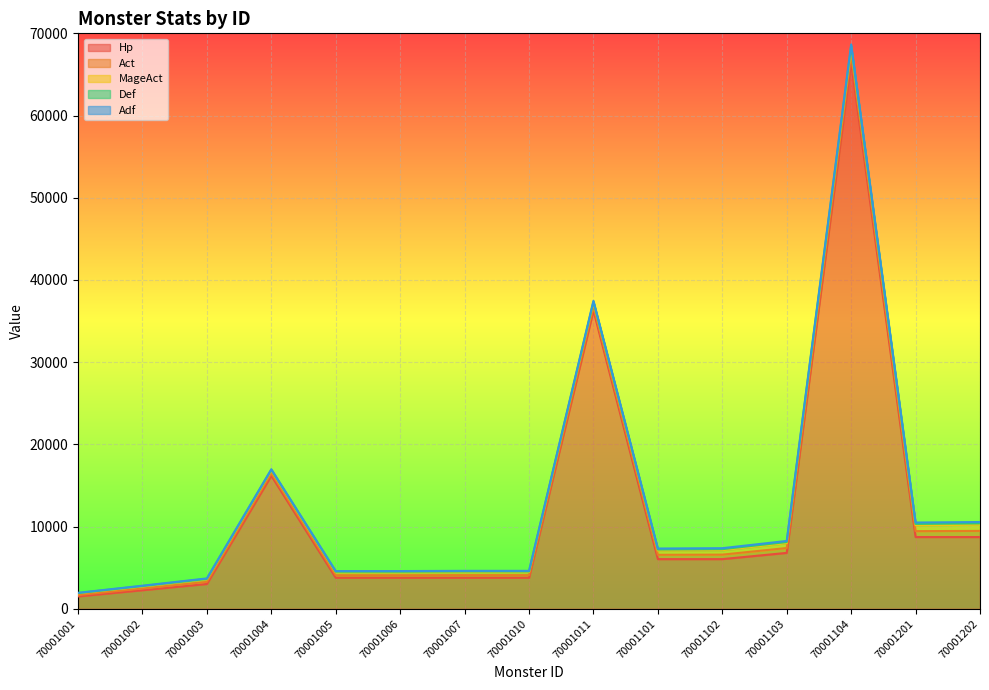

What is the minimum value shown in the chart?

30